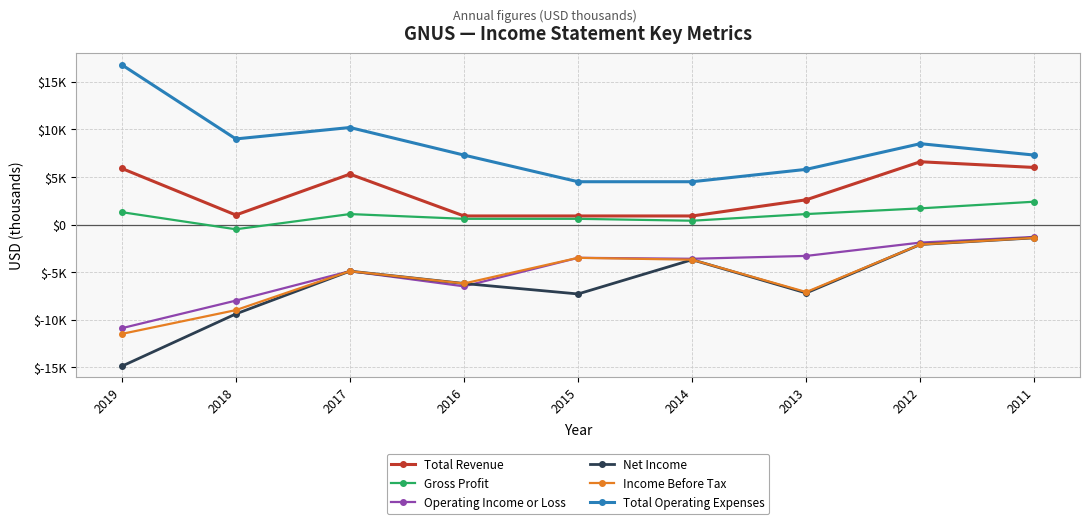

How many positive values does the Gross Profit series have?

8